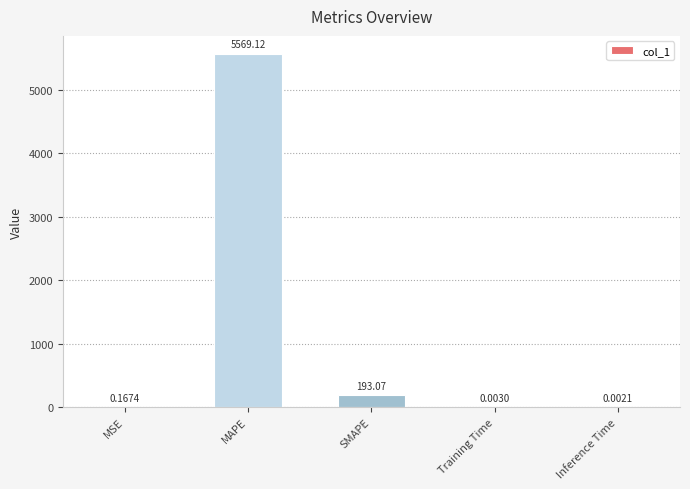

Are the bars horizontal?

No